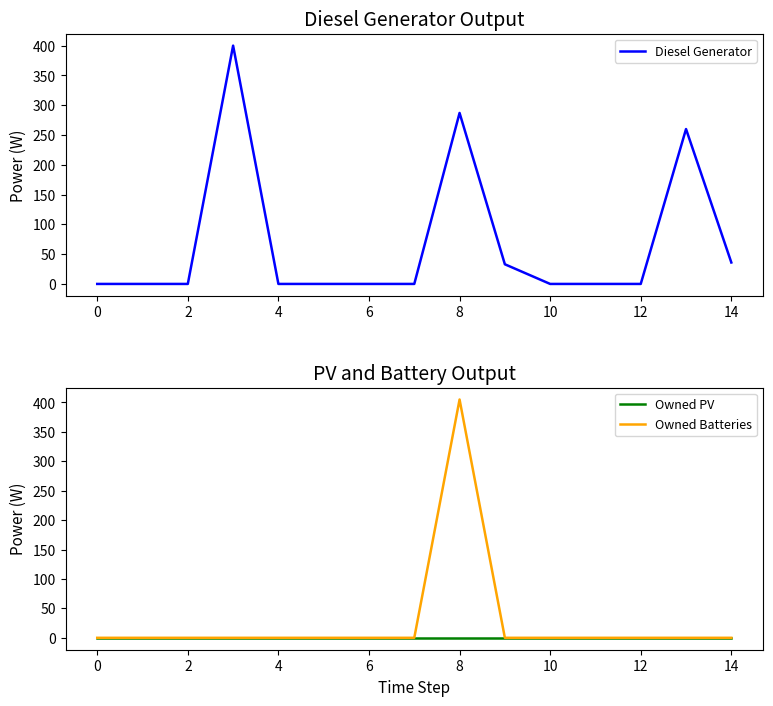

True or false: Diesel Generator and Owned PV intersect in this chart.

False